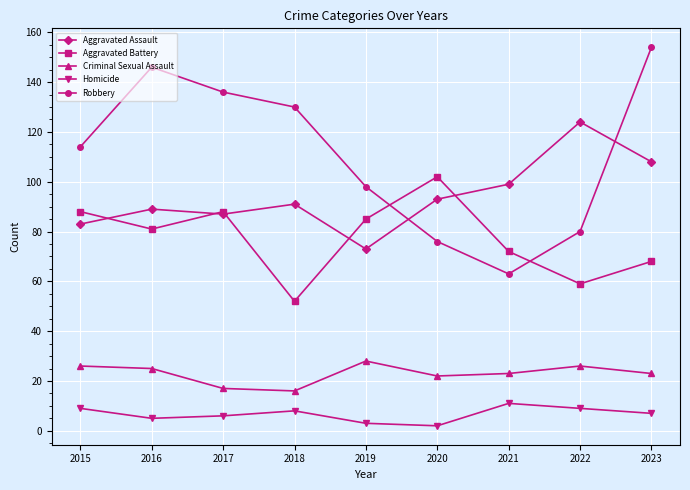

What is the difference between the maximum and second lowest values in the Aggravated Battery series?

43